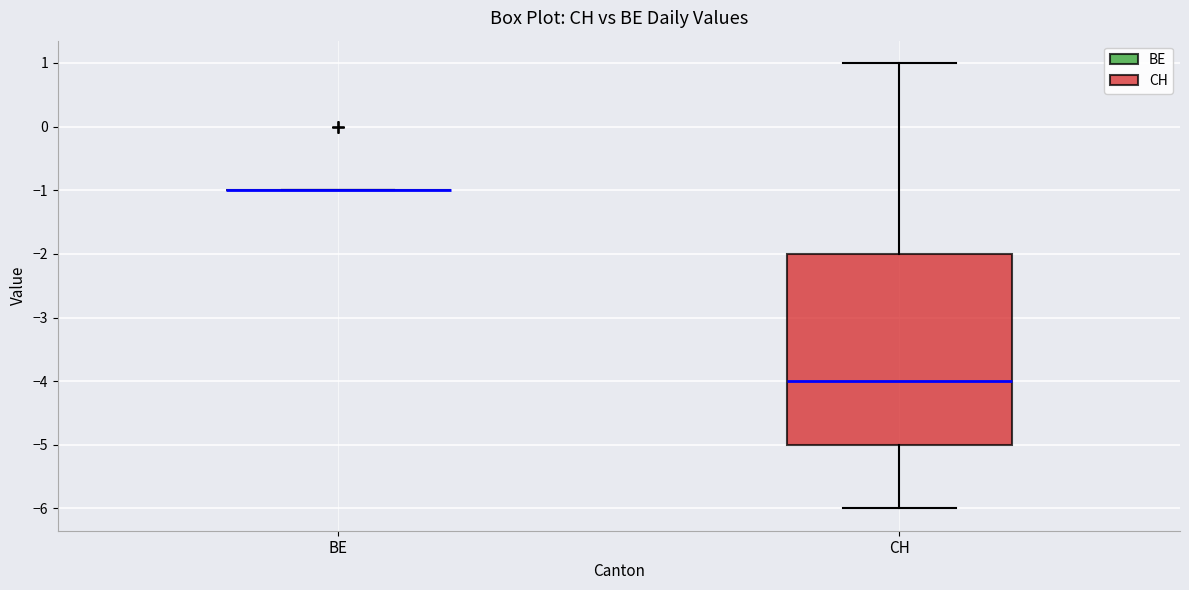

Reading left to right, transcribe this box plot: for each box, give where its median line is, the range the box spans, and where its two whiskers end, as read against the y-axis. The values are not printed on the chart, so give them approximately, as read against the axis.

BE: box collapsed to a line at -1, whiskers -1 to -1
CH: median -4, box -5 to -2, whiskers -6 to 1